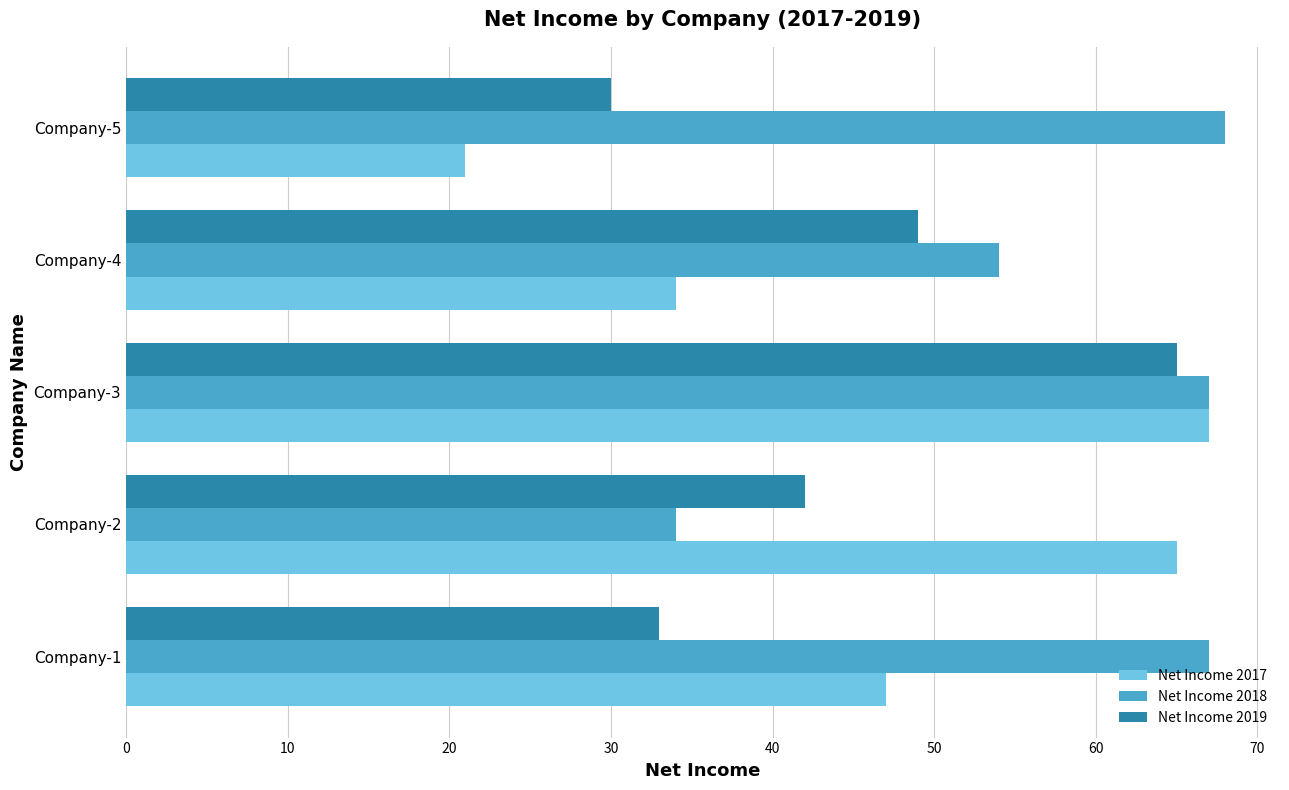

The Net Income 2018 series shows 67 at Company-3. True or false?

True